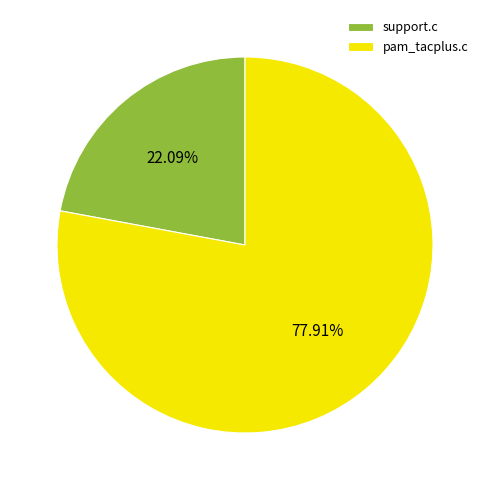

Combined, what portion of the pie is pam_tacplus.c and support.c?

100.0%